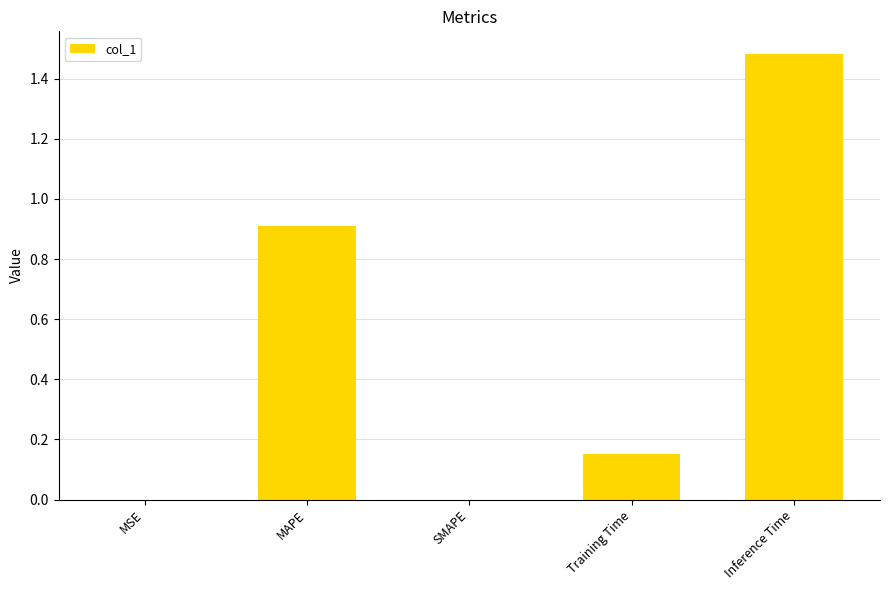

The chart shows a value of 0.5 at Inference Time. True or false?

False